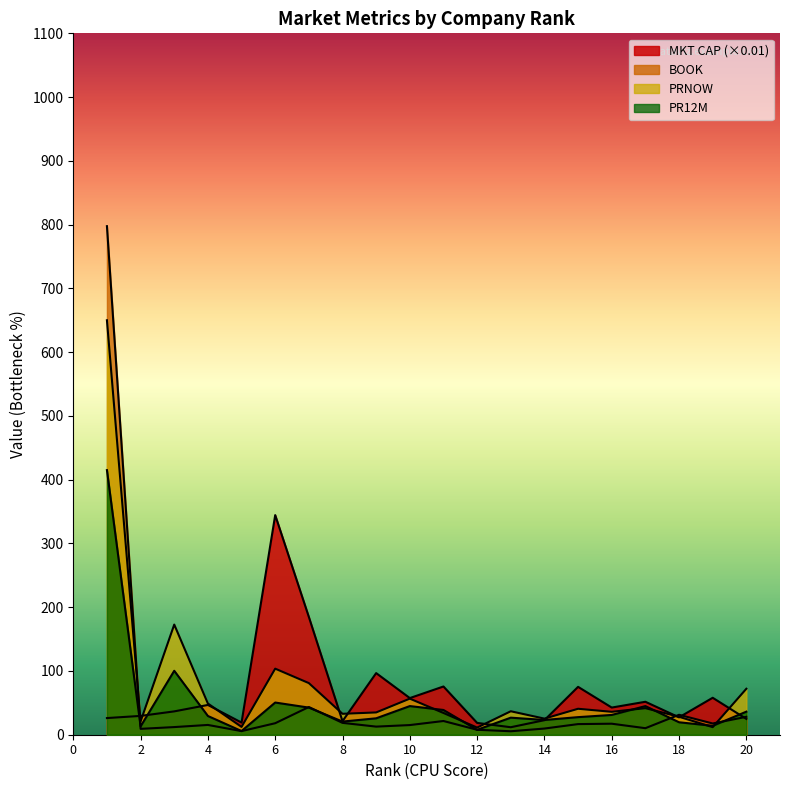

Which series has the largest range (max minus min)?

BOOK